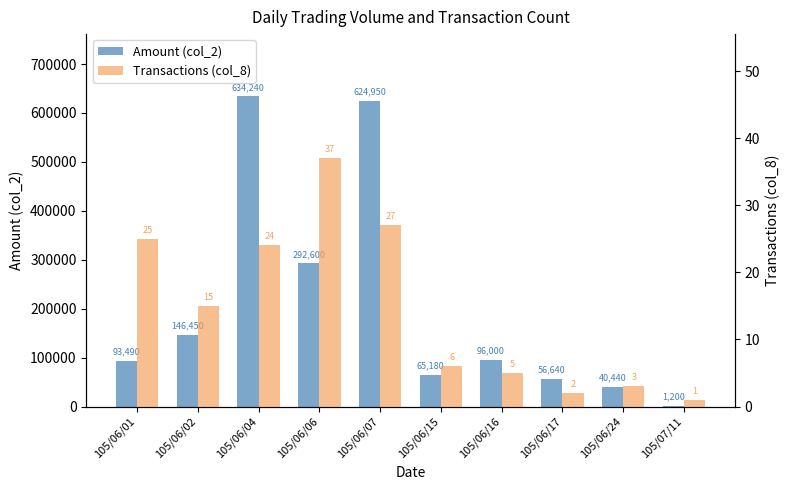

Reading left to right, what are all the values shown in this chart?

Amount (col_2): 93490	146450	634240	292600	624950	65180	96000	56640	40440	1200
Transactions (col_8): 25	15	24	37	27	6	5	2	3	1